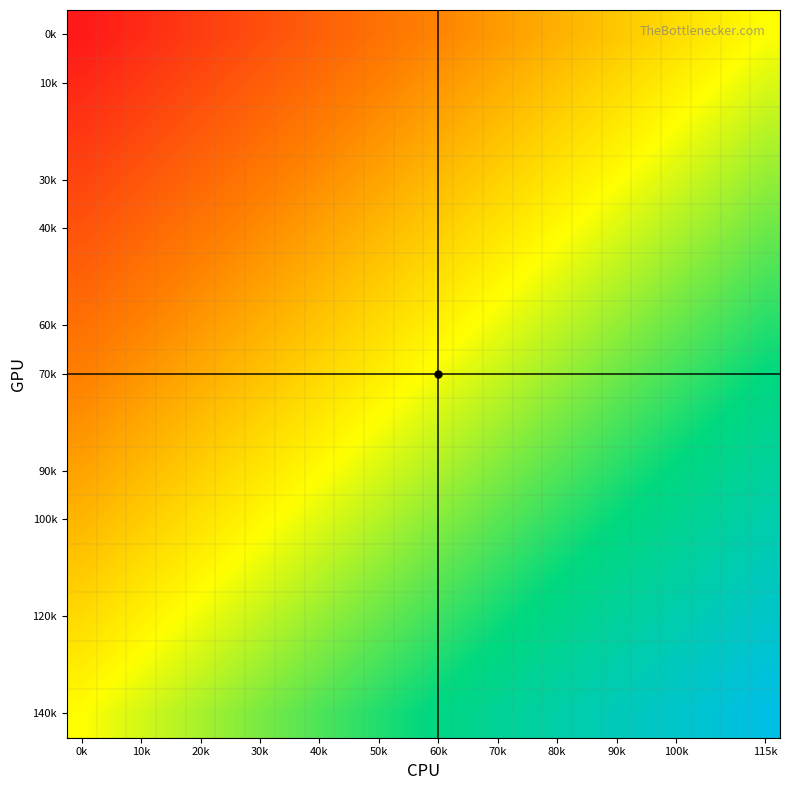

At how many categories does at least one series exceed 0?

23